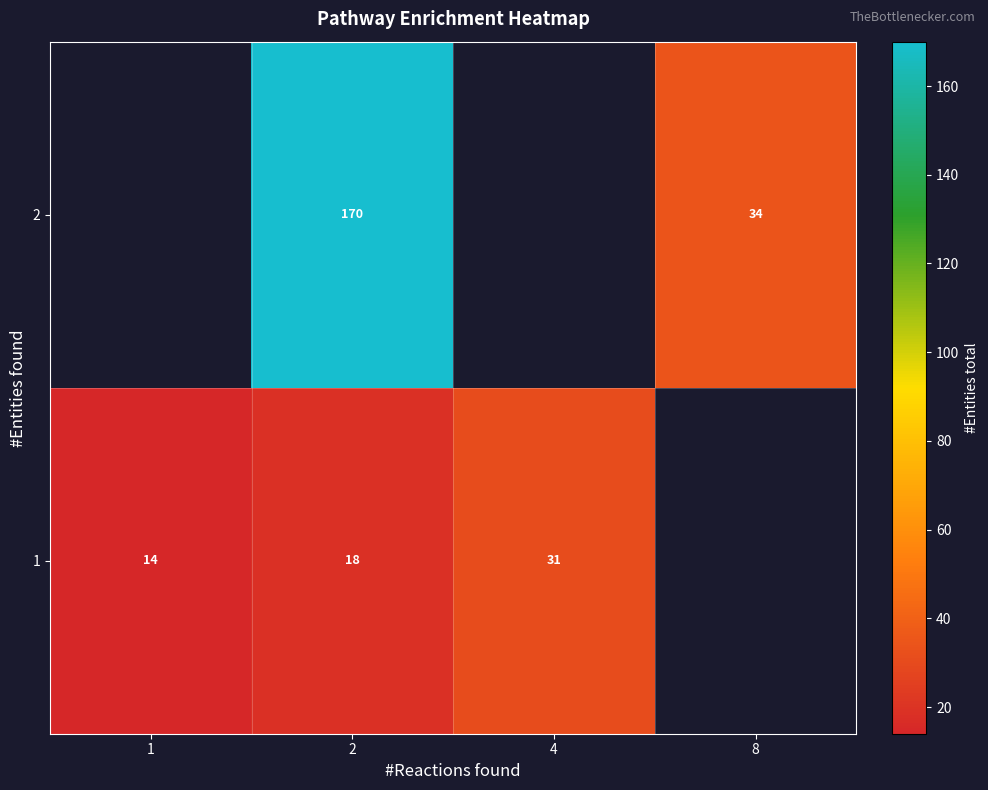

How many distinct data groups are displayed?

2